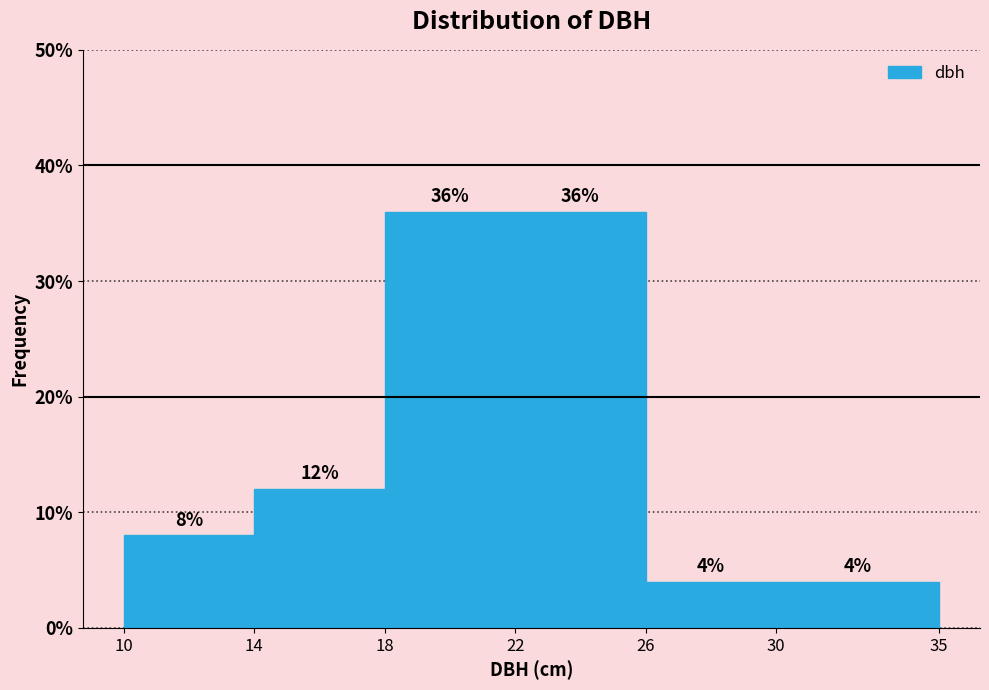

How tall is the bar that spans 22 to 26 on the x-axis?

36